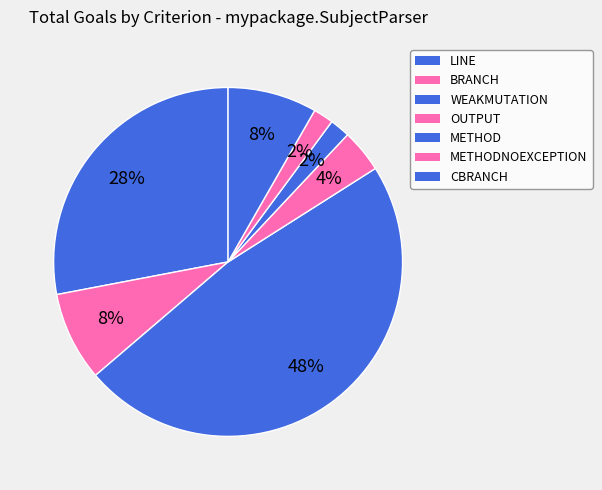

Which slice is the smallest?

METHOD